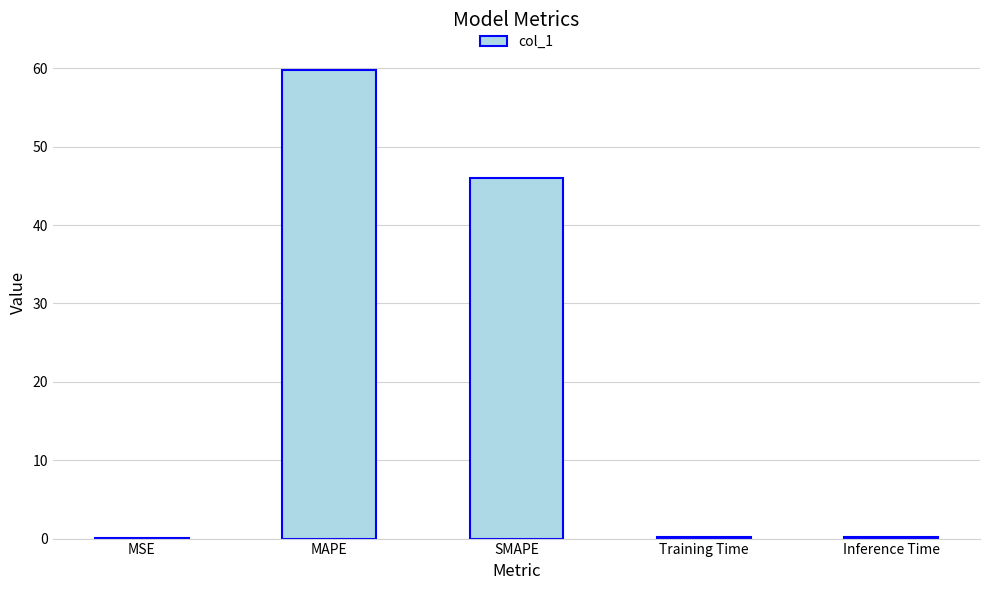

Is it true that the value at MAPE is 59.8?

True